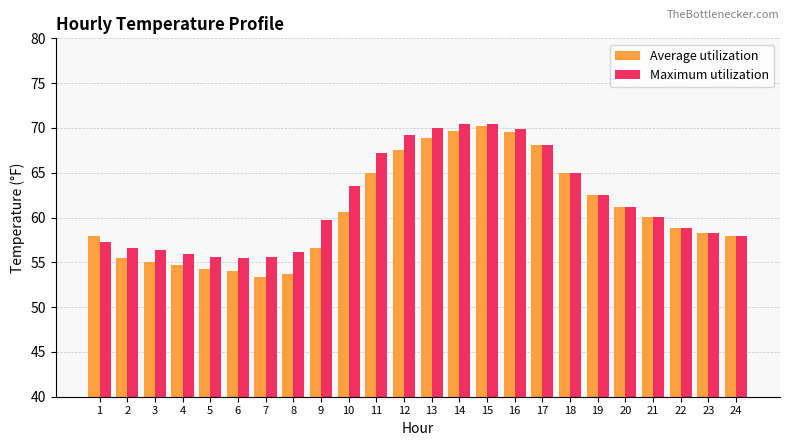

What is the average value of the Average utilization series?

60.8